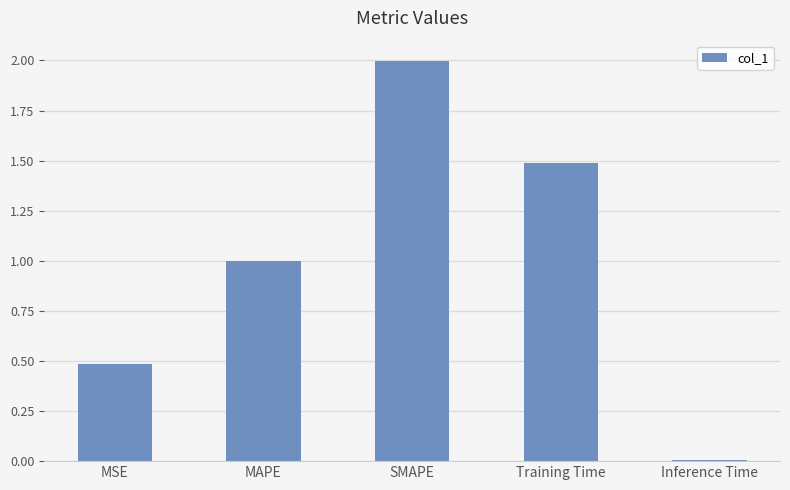

List the labels in order of value, largest first.

SMAPE, Training Time, MAPE, MSE, Inference Time